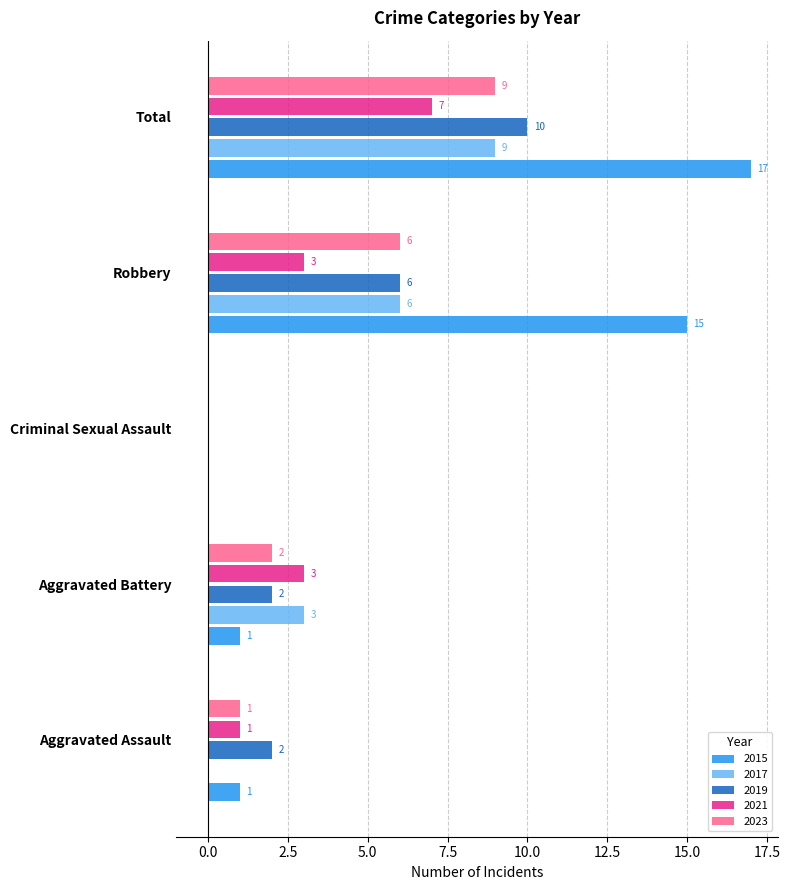

What are all the series names shown in the legend?

2015, 2017, 2019, 2021, 2023